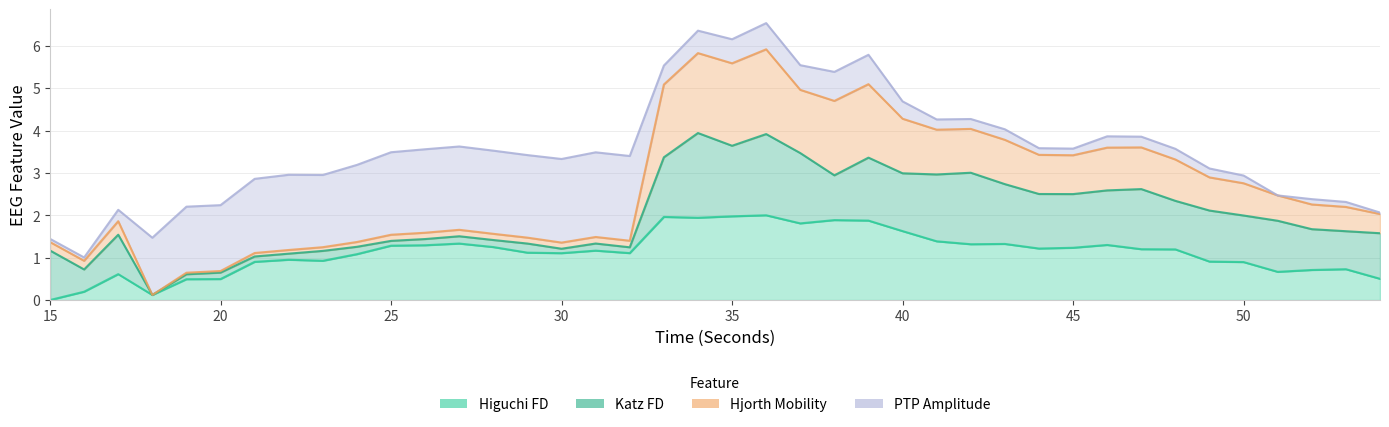

At how many categories does at least one series exceed 0?

40